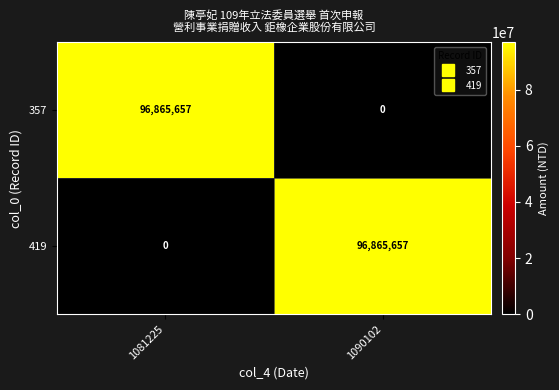

At which label is 419 closest to 48432828?

1081225